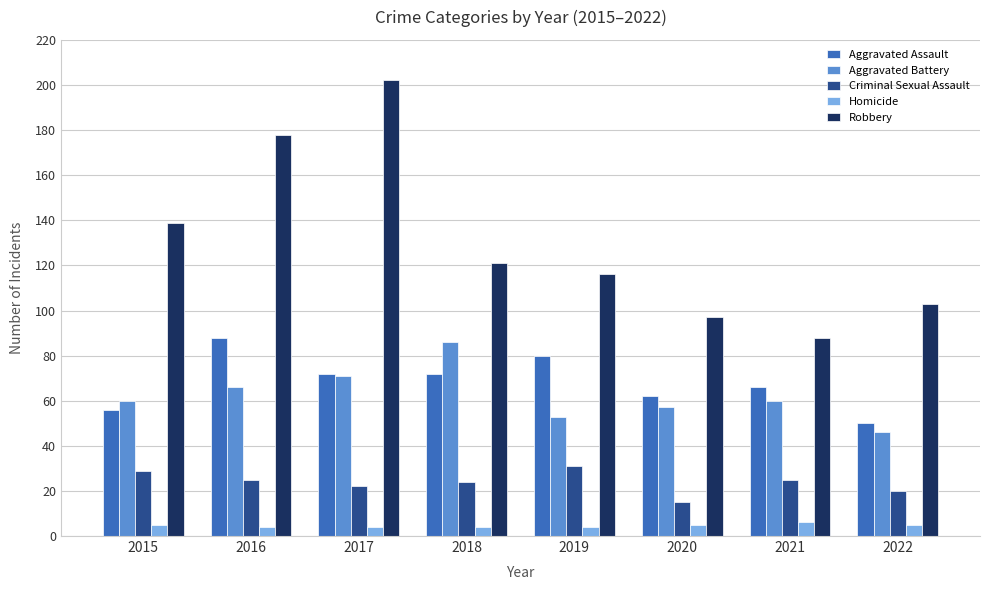

At which label does Aggravated Assault first exceed 72?

2016